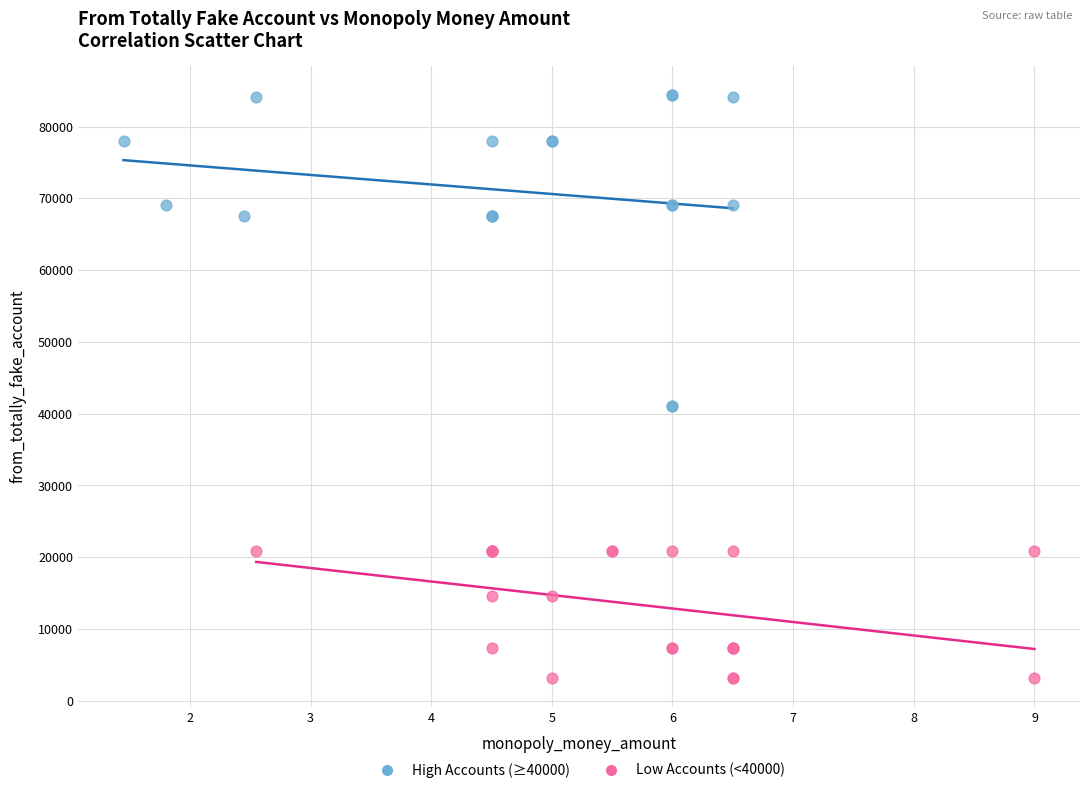

Which series has the largest Y range (max minus min)?

High Accounts (≥40000)